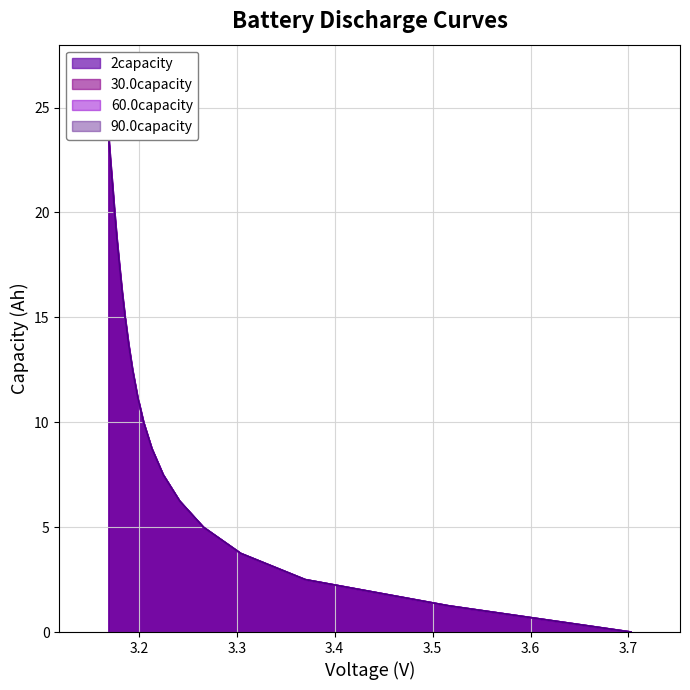

What are all the series names shown in the legend?

2capacity, 30.0capacity, 60.0capacity, 90.0capacity